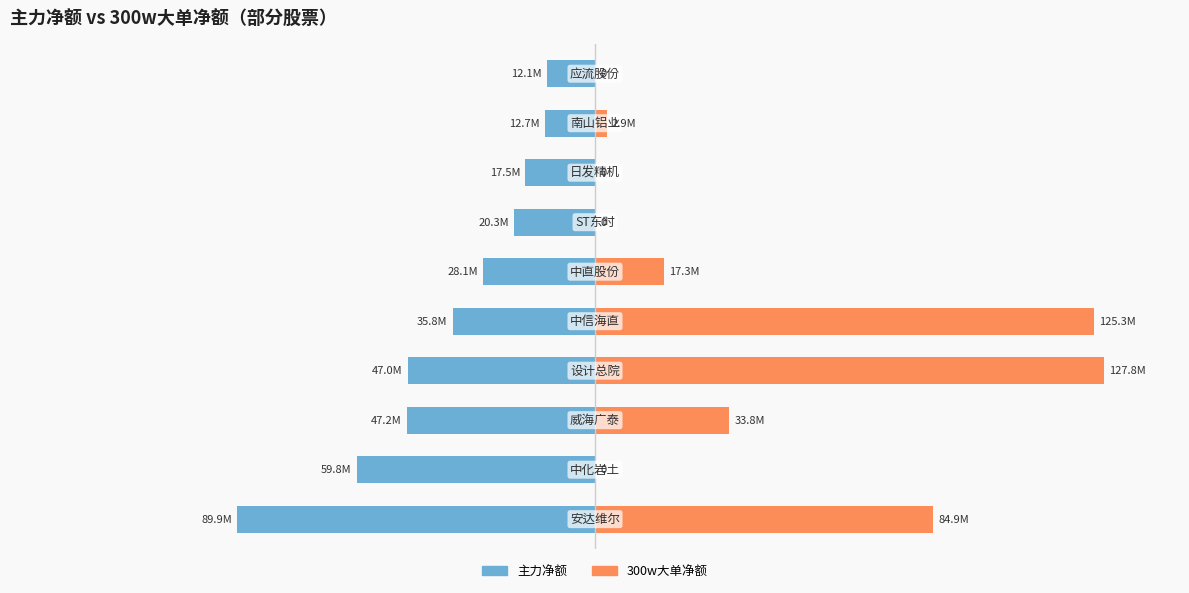

How many data points in 300w大单净额 are above 13?

5